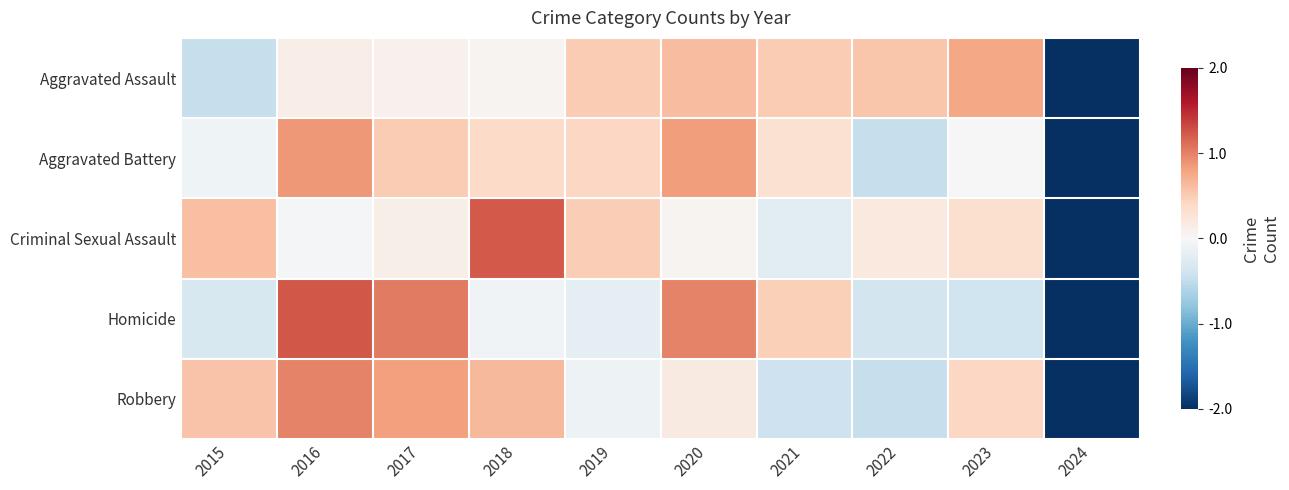

How many categories are shown in the chart?

10